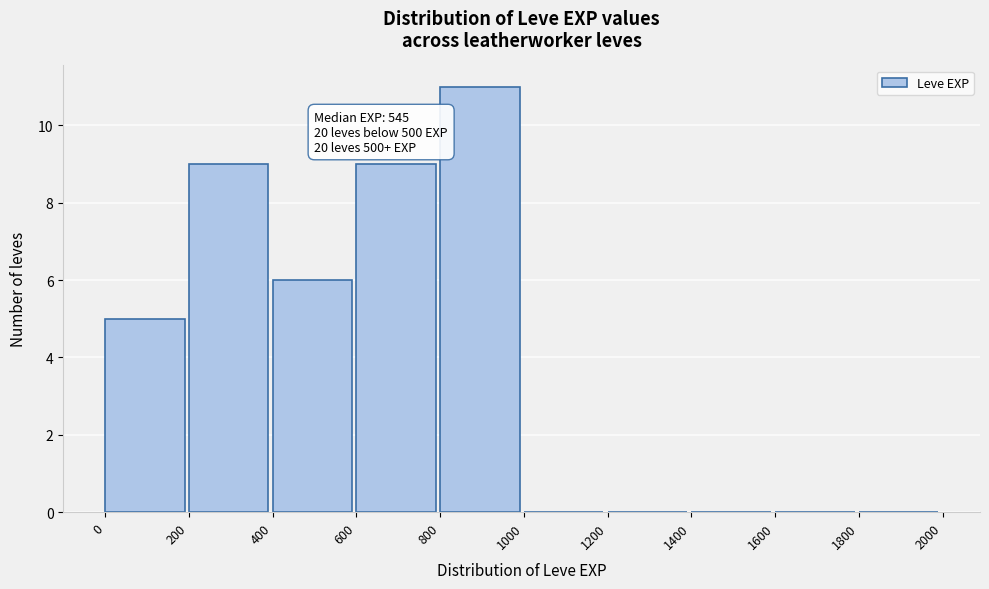

Which range on the x-axis has the tallest bar?

800 to 1000